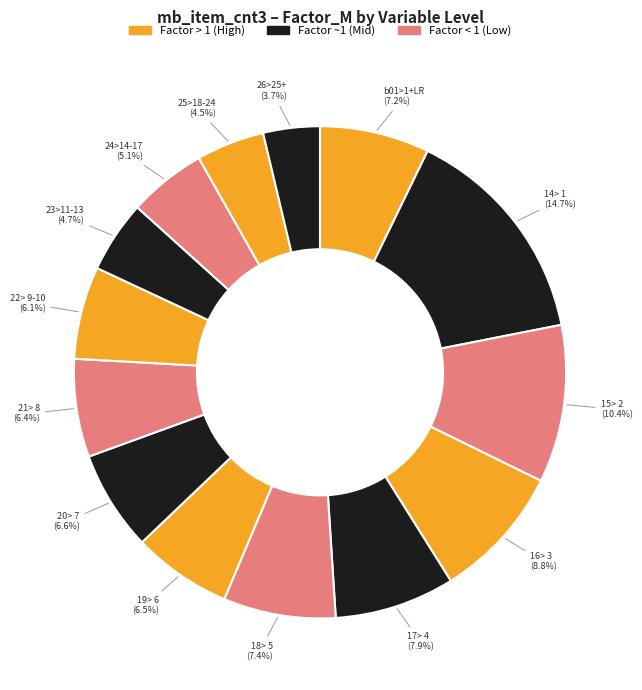

How many slices are in this pie chart?

14